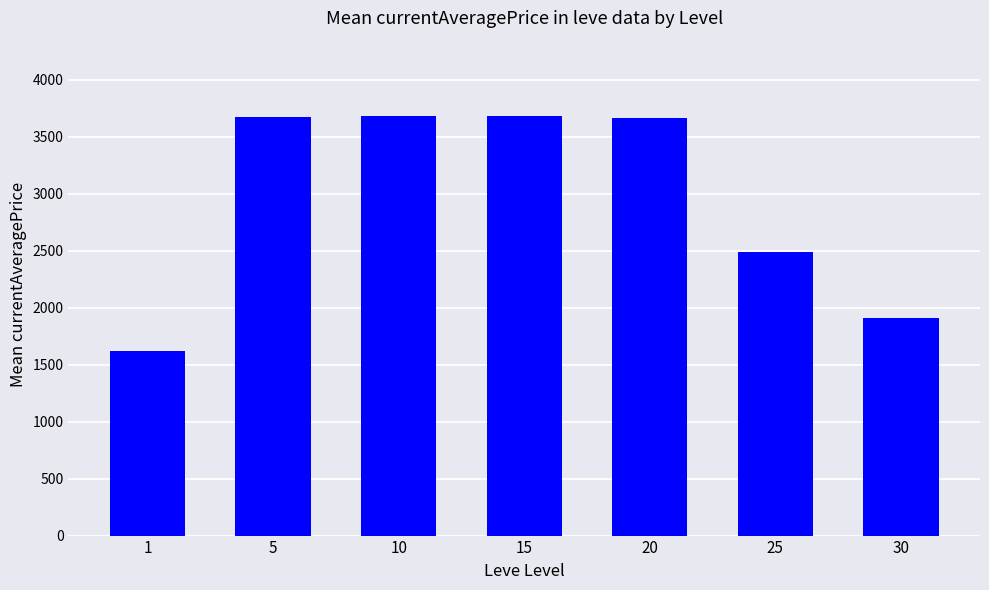

How many bars are there in total?

7